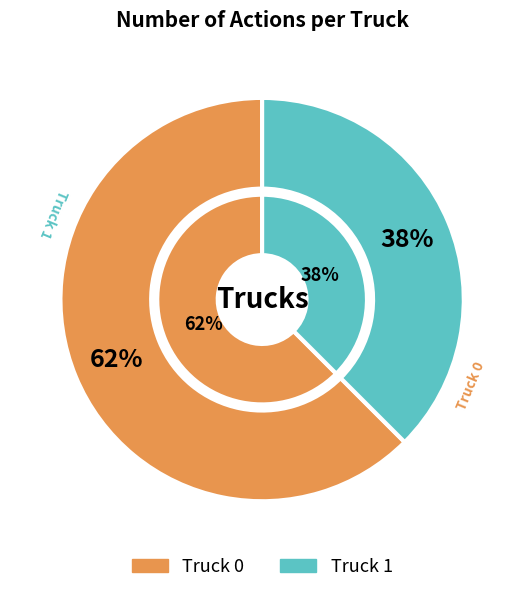

Which category has the smallest portion of the pie?

Truck 1